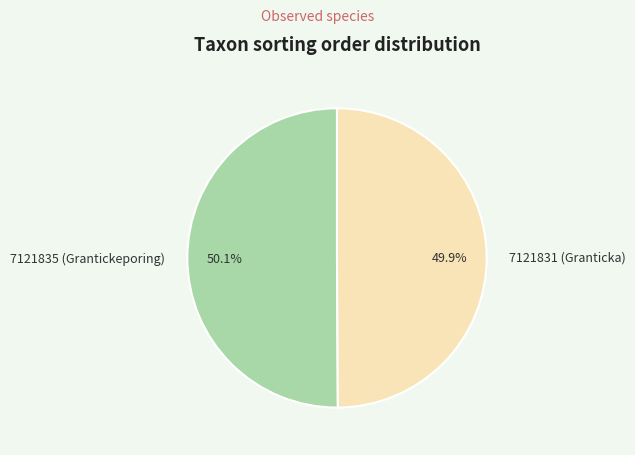

What percentage do 7121831 (Granticka) and 7121835 (Grantickeporing) together represent?

100.0%